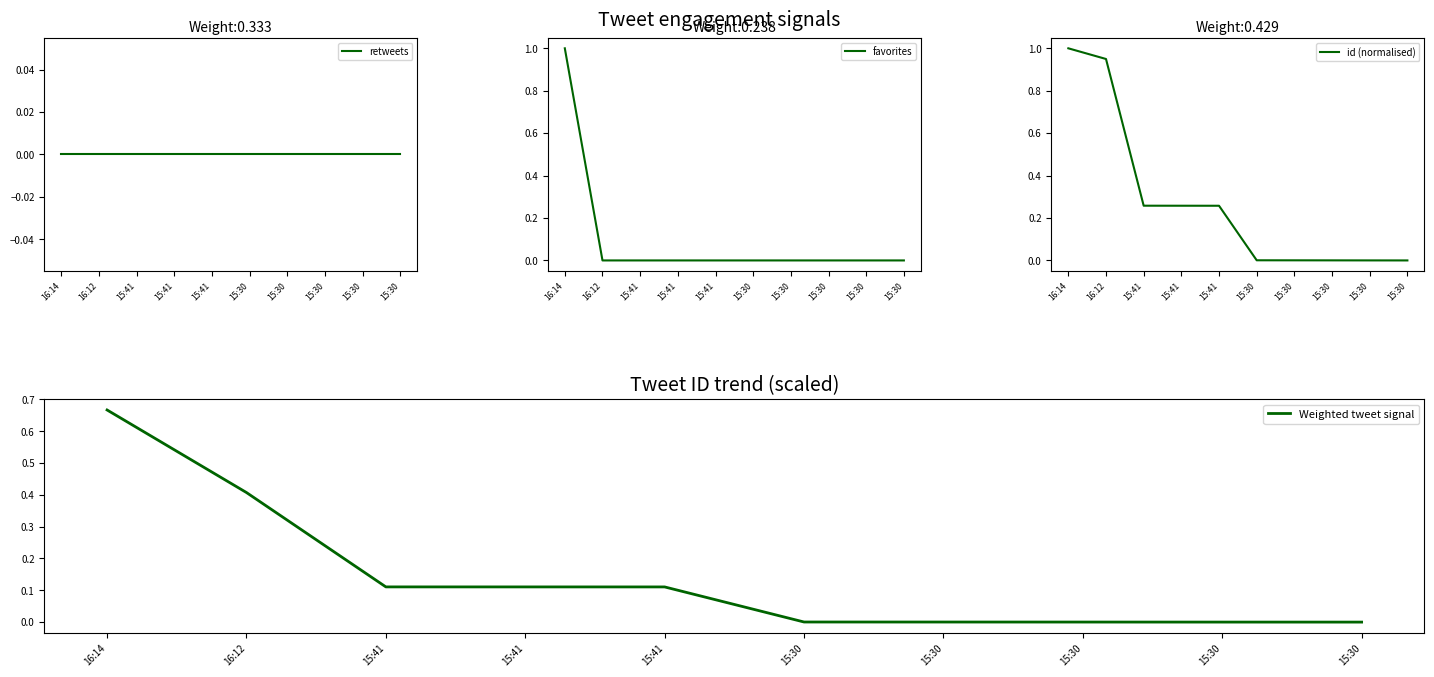

The id (normalised) series shows 0.0 at 15:30. True or false?

False